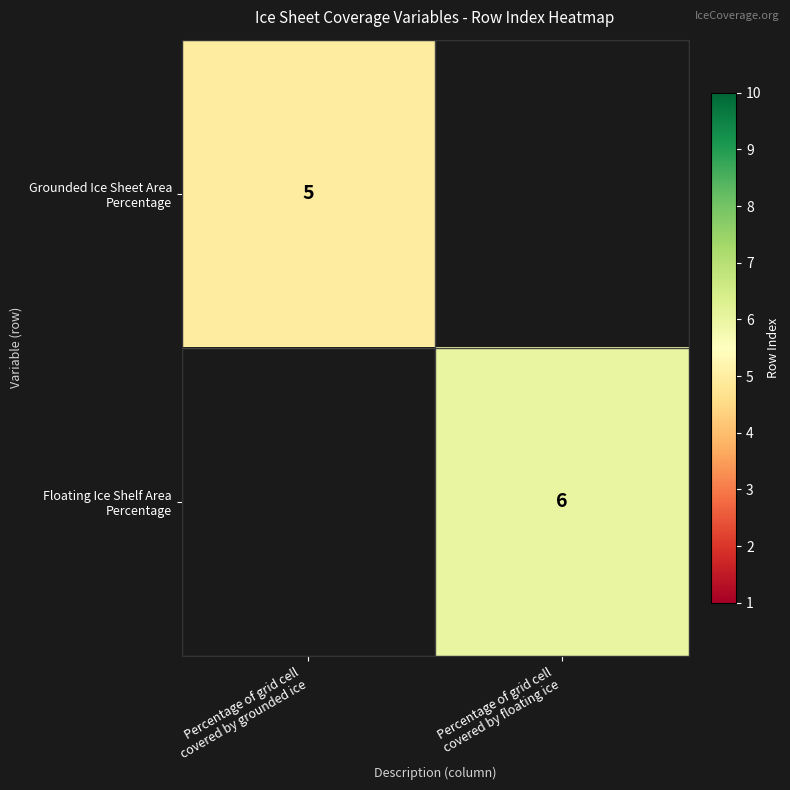

Read the Grounded Ice Sheet Area Percentage value at Percentage of grid cell covered by grounded ice.

5.0